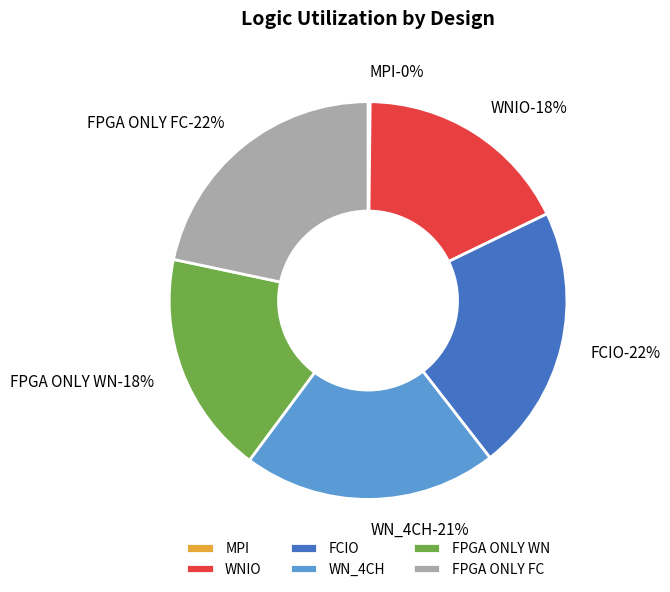

What percentage is the WN_4CH slice, to the nearest percent?

21%